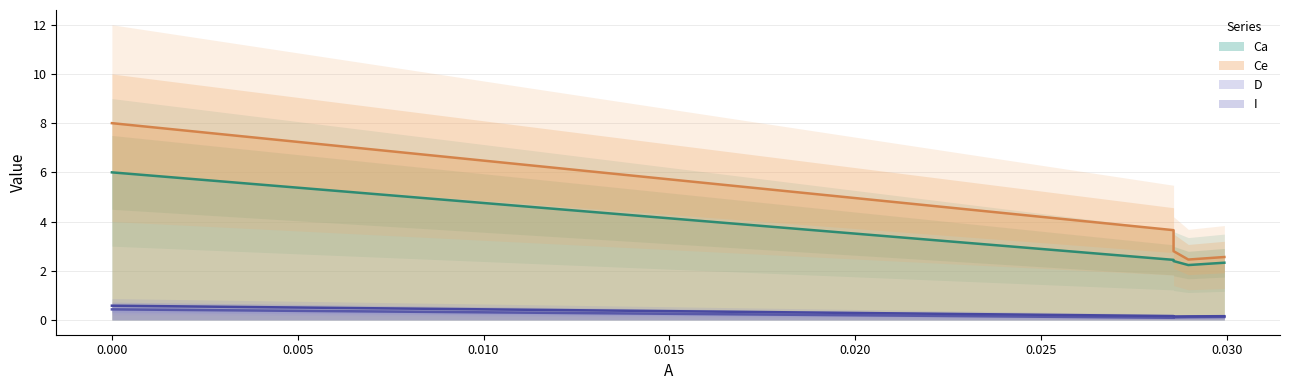

What is the sum of the D values at 0.028962025 and 0.0?

0.5